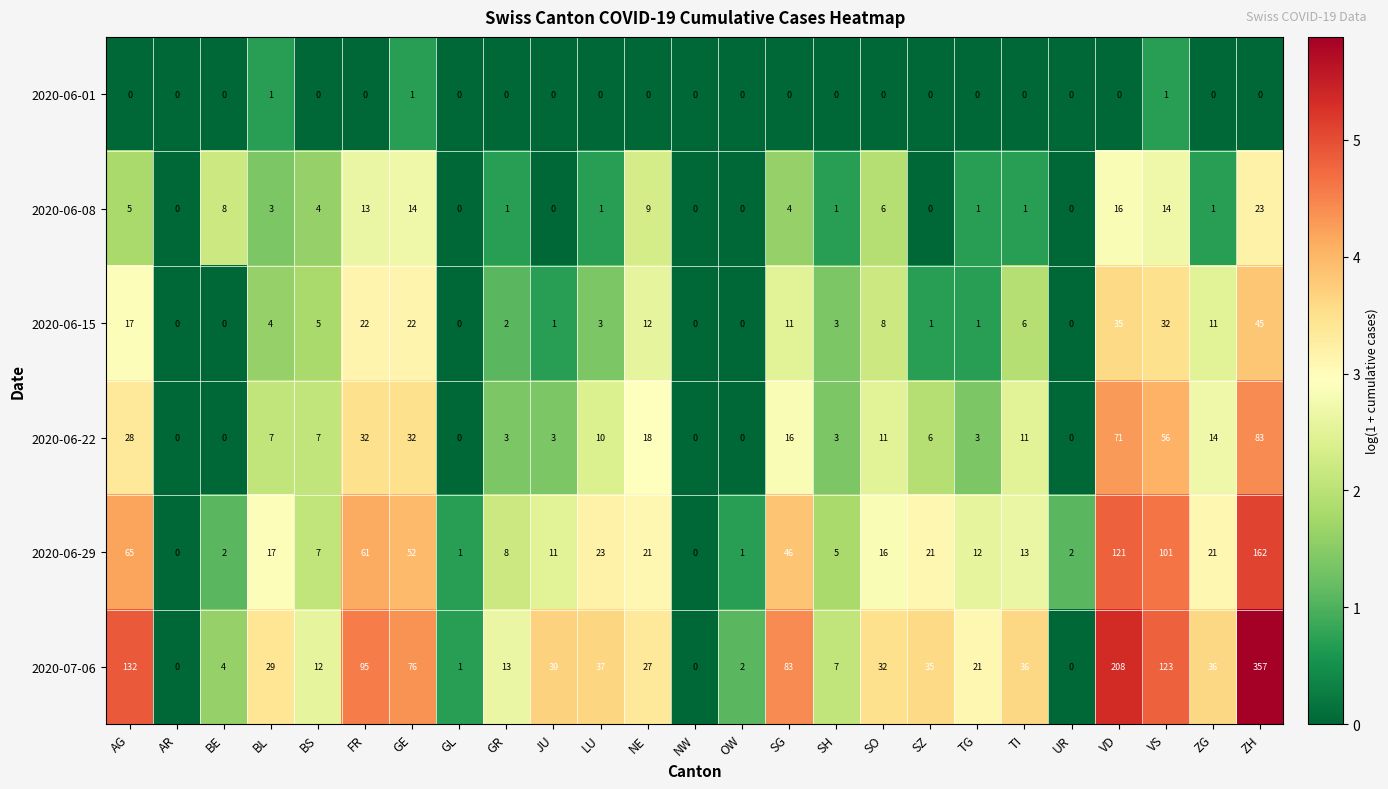

Which series changed the most between LU and NE?

2020-07-06